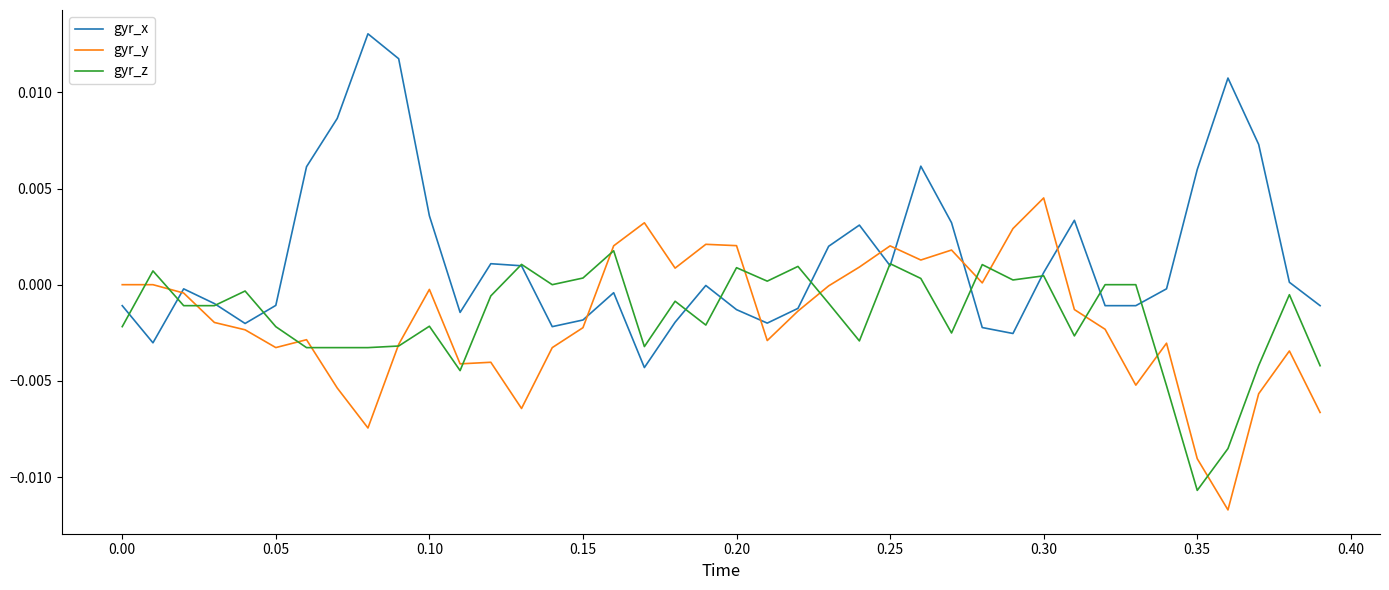

Which series has the largest total across all categories?

gyr_x